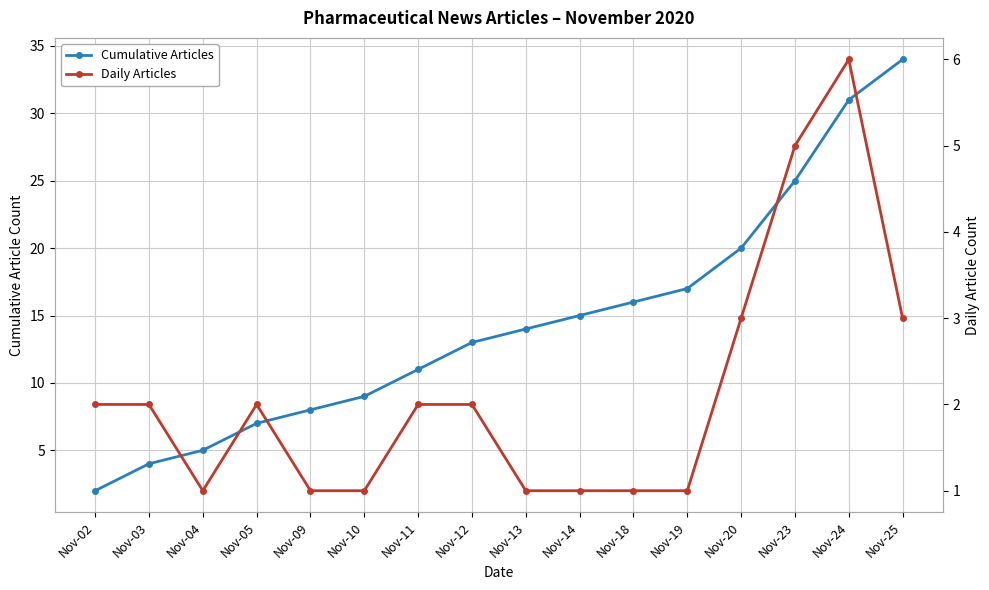

What is the total value across all series at Nov-02?

4